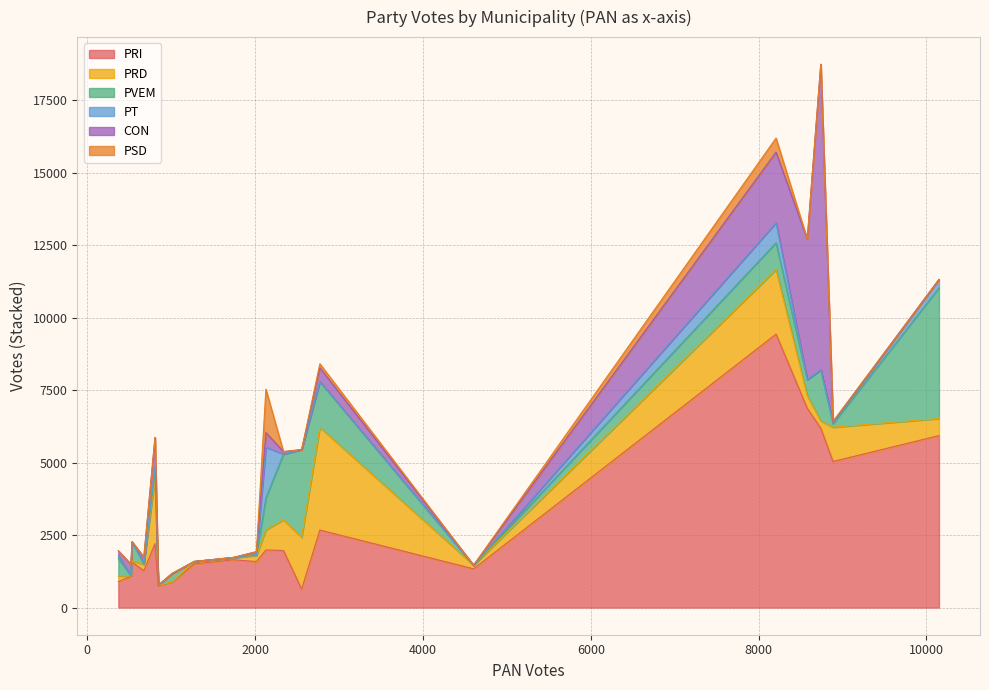

What is the maximum value for PRI?

9430